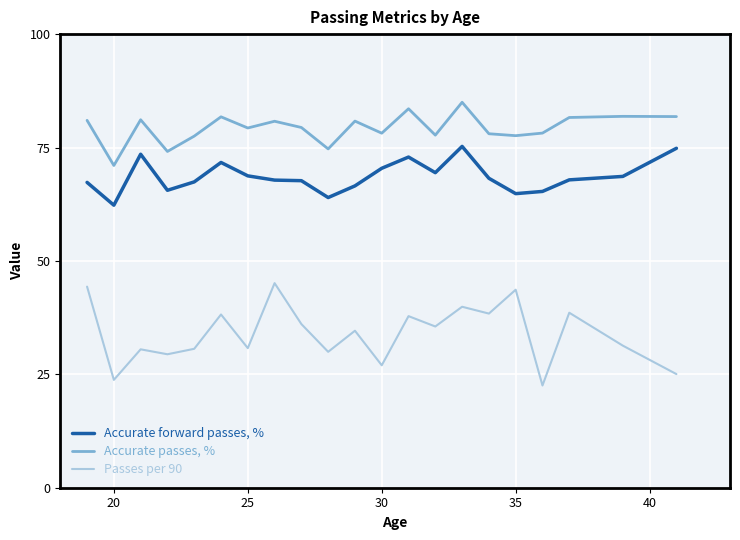

True or false: Accurate passes, % and Passes per 90 intersect in this chart.

False